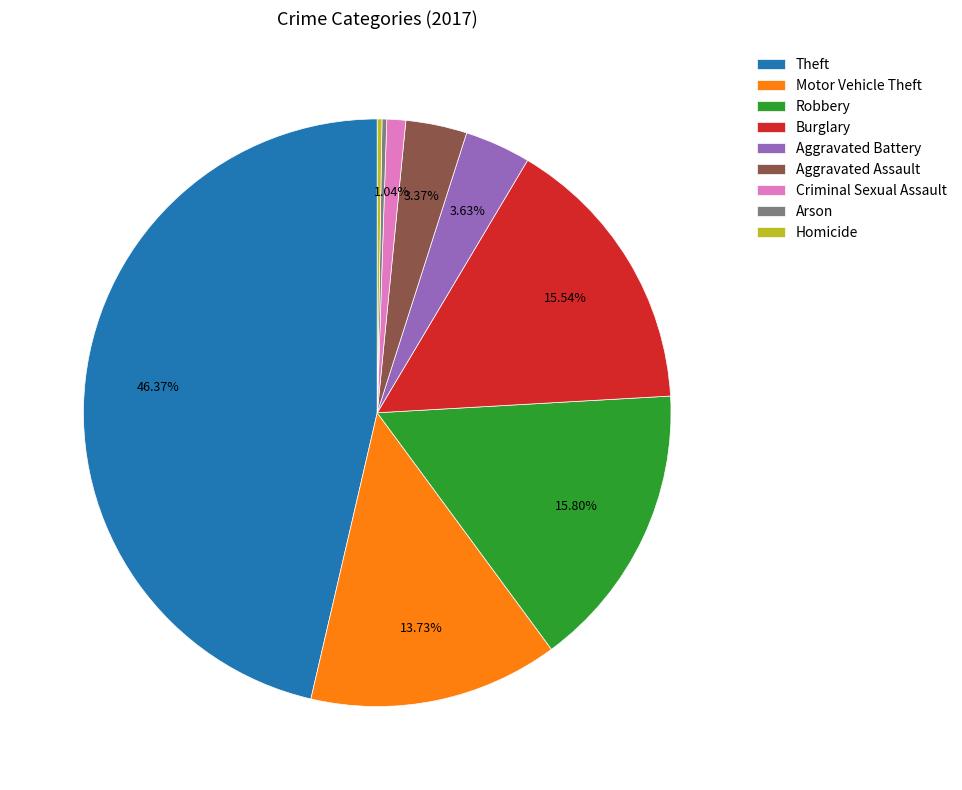

Which category has the biggest portion of the pie?

Theft